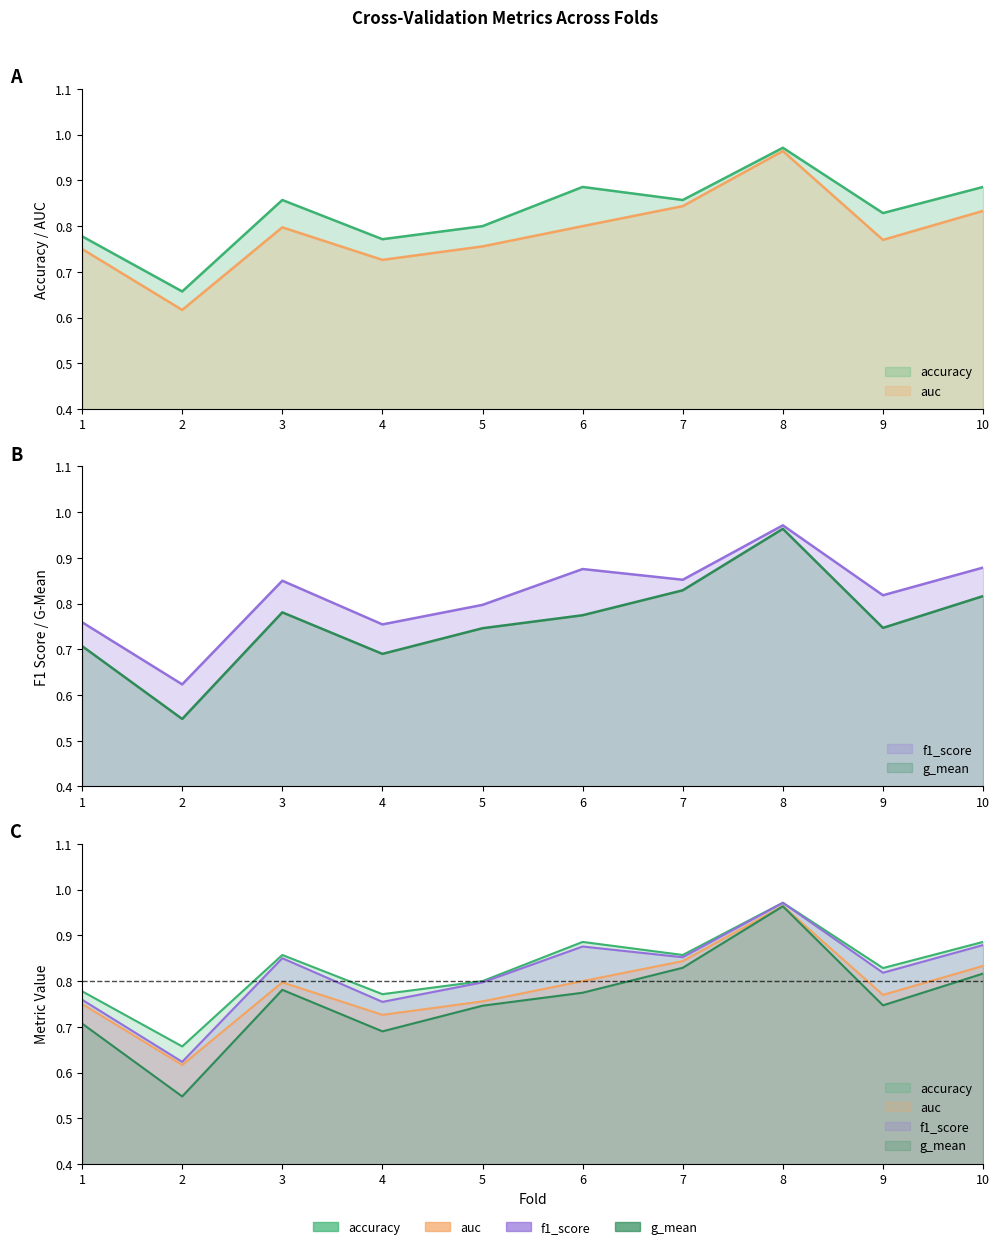

How many lines are shown in the chart?

4